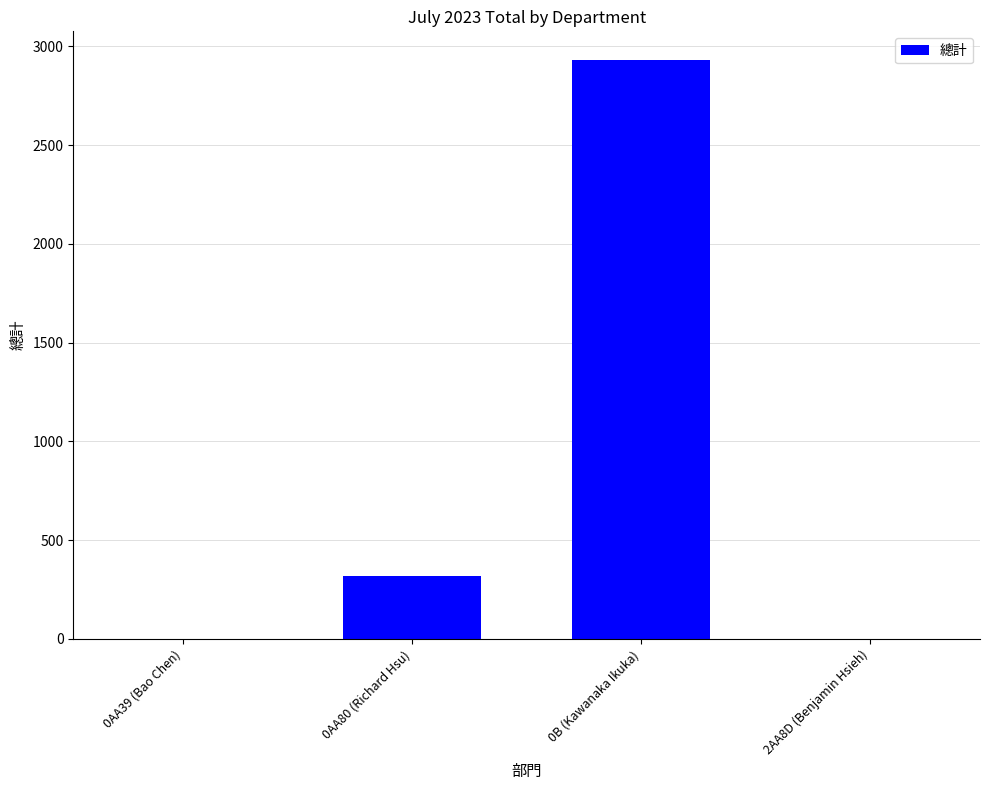

What is the ratio of the value at 0B (Kawanaka Ikuka) to the value at 0AA80 (Richard Hsu)?

9.2